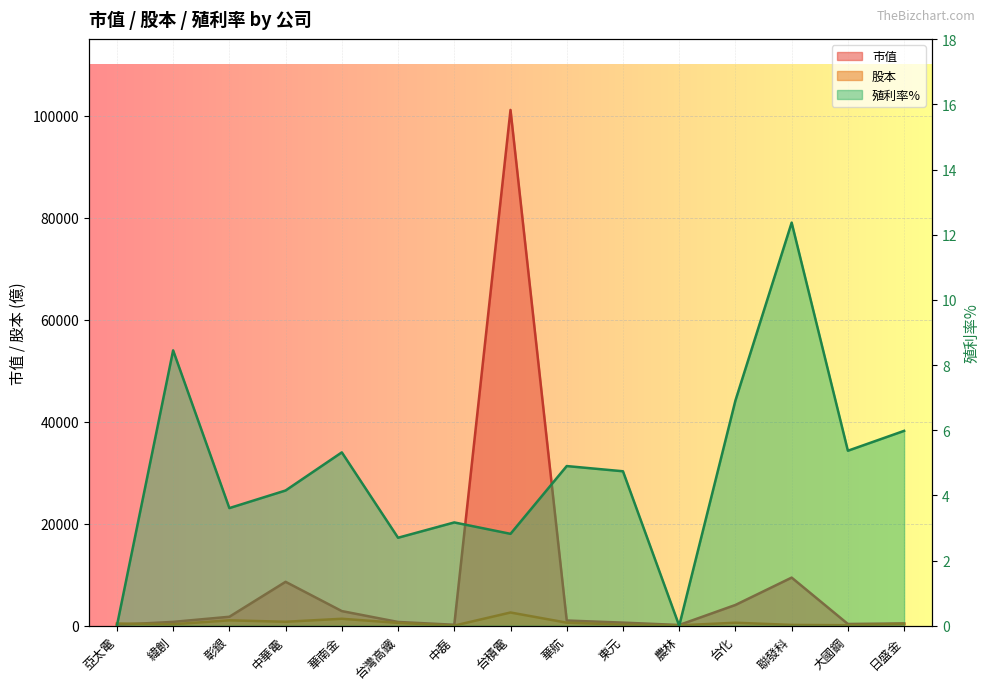

How many lines are shown in the chart?

3